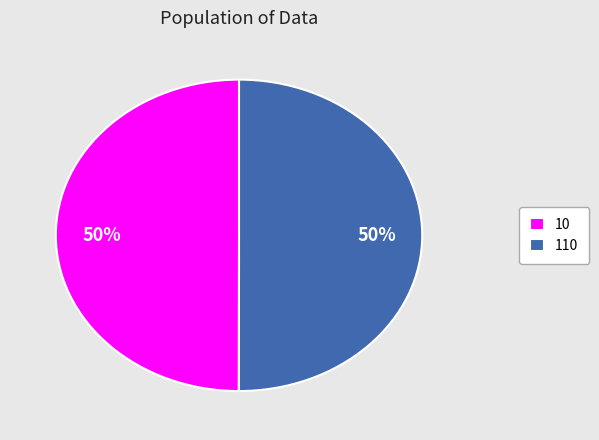

Combined, do 110 and 10 account for over 50%?

Yes